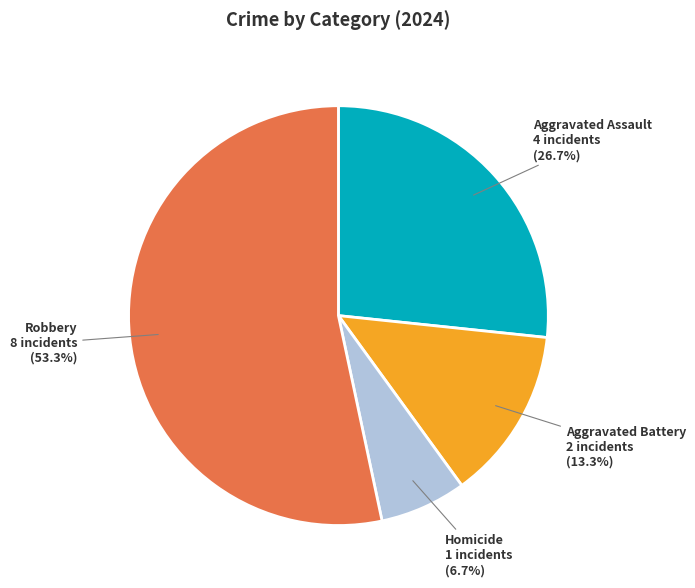

Rank the categories by value from lowest to highest.

Homicide, Aggravated Battery, Aggravated Assault, Robbery